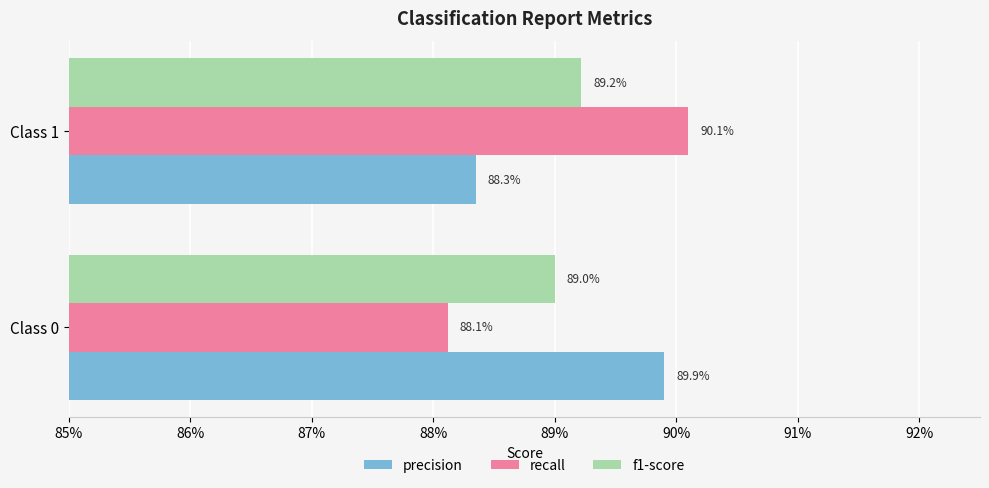

What are all the series names shown in the legend?

precision, recall, f1-score